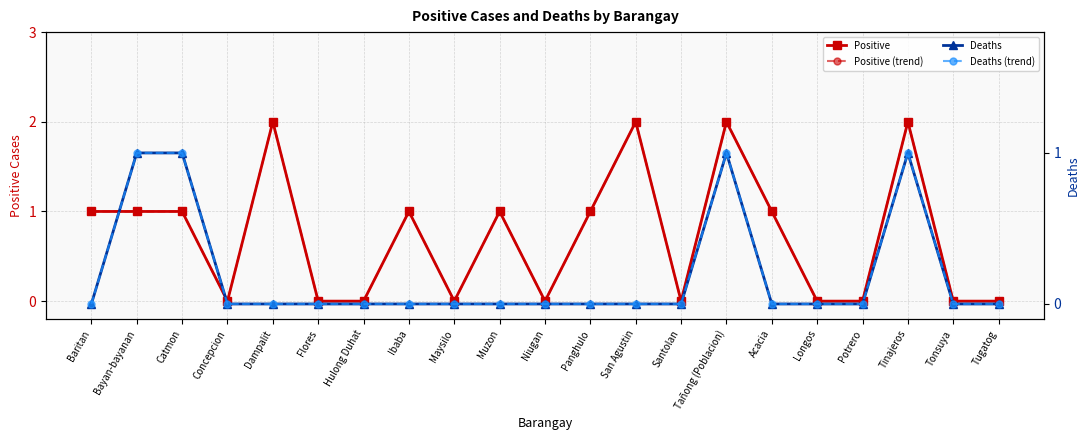

Reading left to right, extract all data points from this chart.

Positive: 1	1	1	0	2	0	0	1	0	1	0	1	2	0	2	1	0	0	2	0	0
Positive (trend): 1	1	1	0	2	0	0	1	0	1	0	1	2	0	2	1	0	0	2	0	0
Deaths: 0	1	1	0	0	0	0	0	0	0	0	0	0	0	1	0	0	0	1	0	0
Deaths (trend): 0	1	1	0	0	0	0	0	0	0	0	0	0	0	1	0	0	0	1	0	0